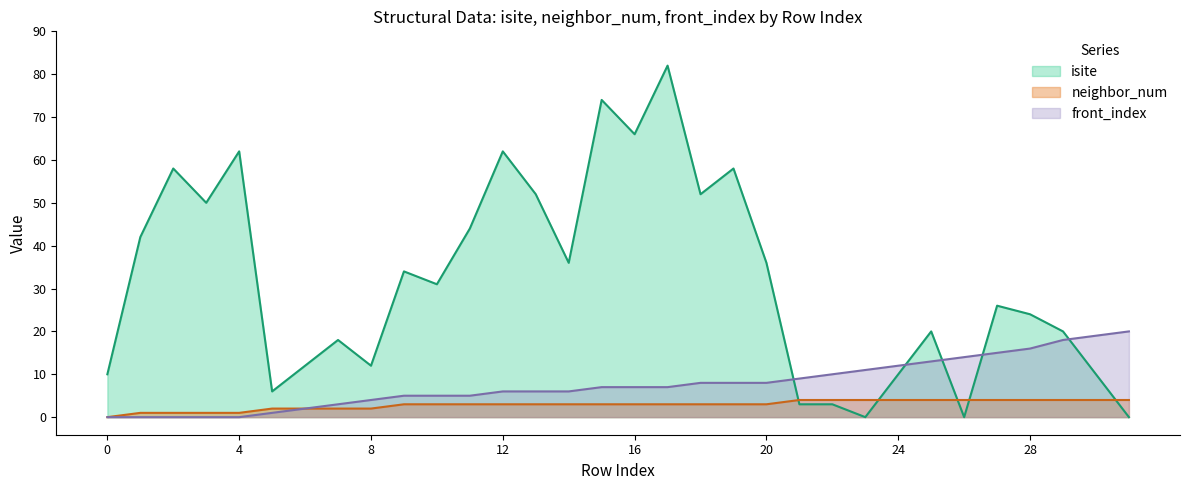

What is the value of the front_index point at the 26th from the left?

13